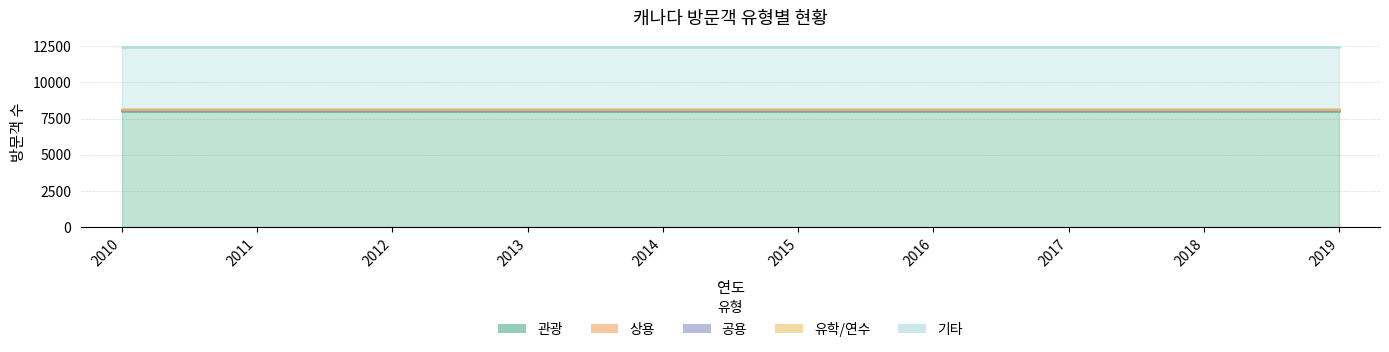

True or false: 기타 and 상용 cross at least once.

False